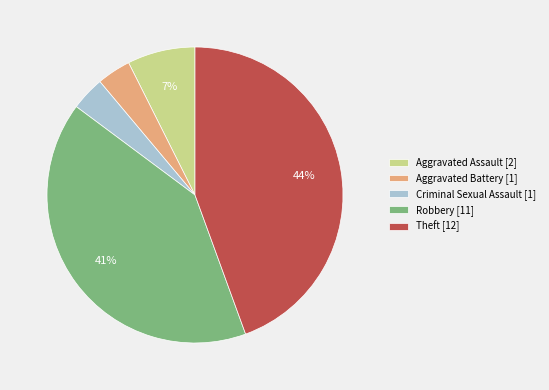

Which category has the biggest portion of the pie?

Theft